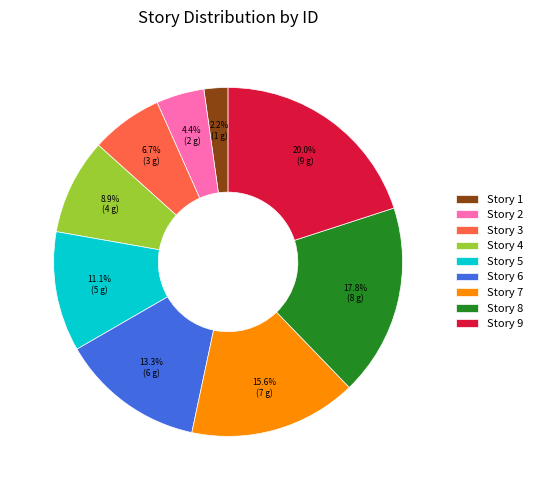

How many slices are in this pie chart?

9